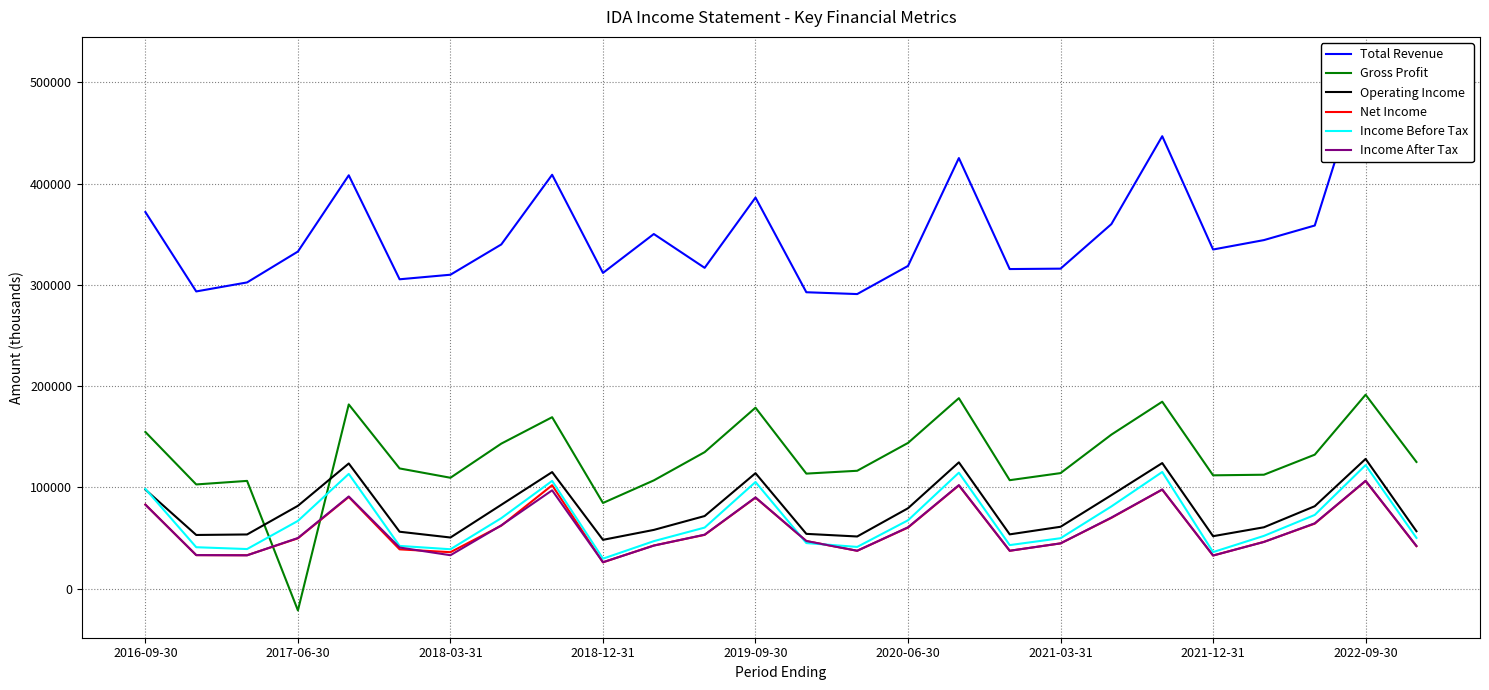

True or false: Income Before Tax and Gross Profit intersect in this chart.

True